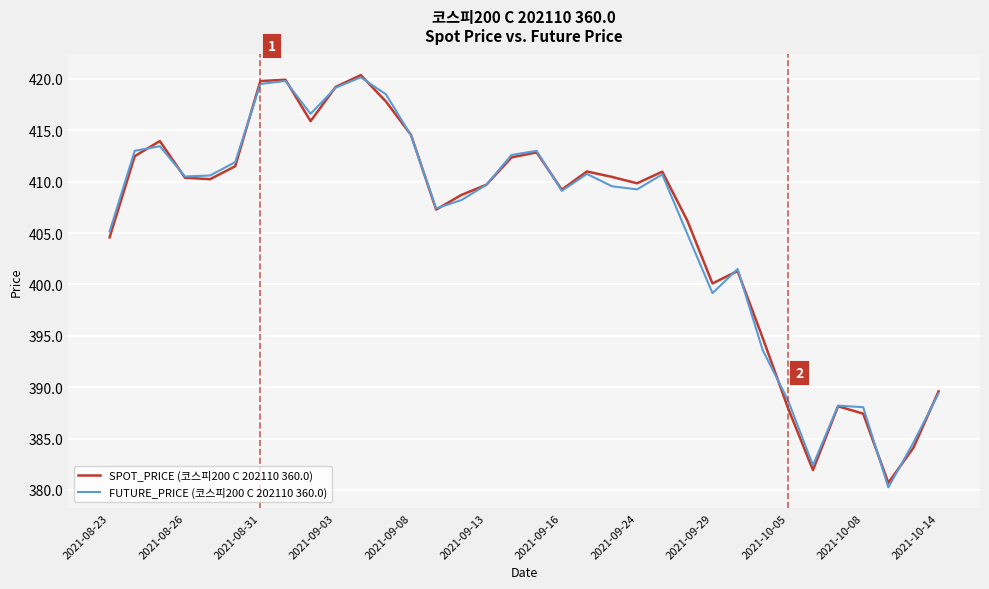

What is the greatest value displayed?

420.4